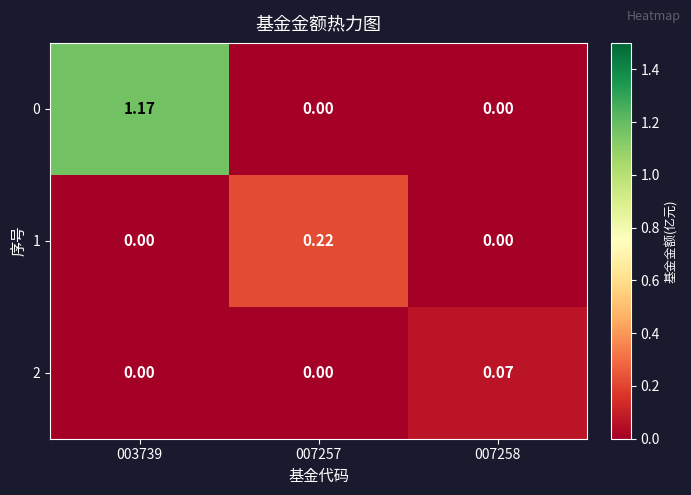

How many positive values does the 0 series have?

1